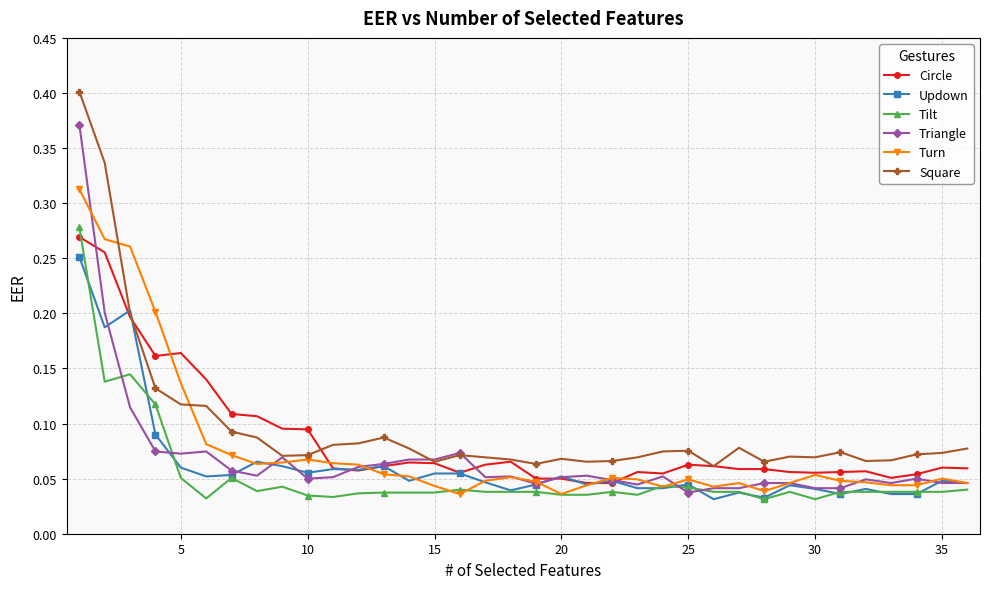

Which series has the largest range (max minus min)?

Square